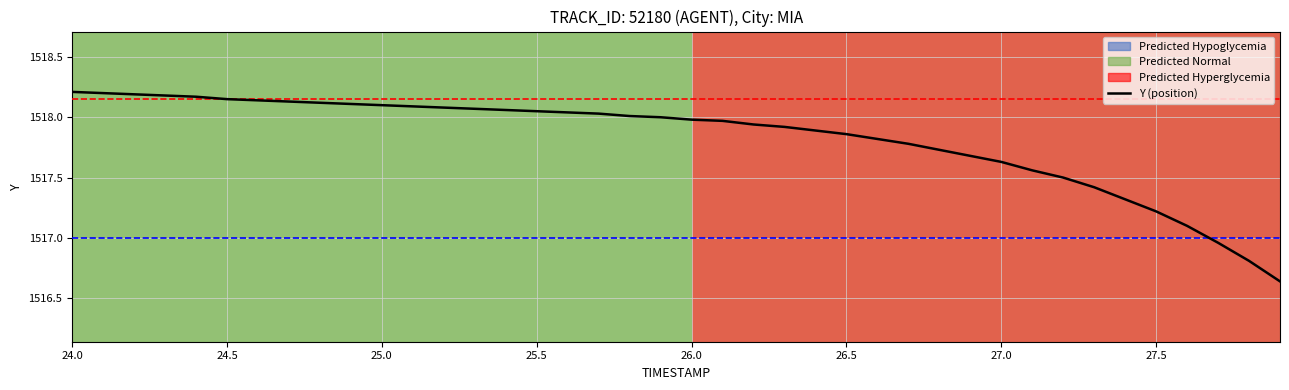

Which category has the highest value across all series?

24.0